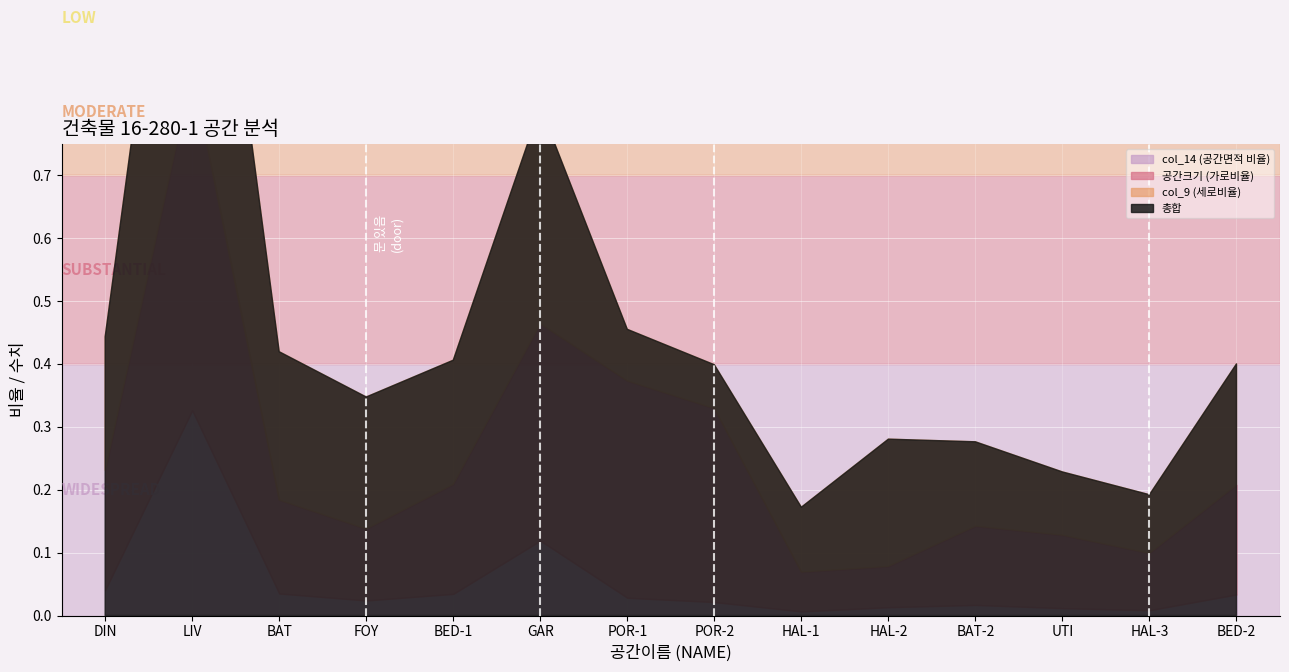

Which has a higher value, DIN or BED-1?

DIN